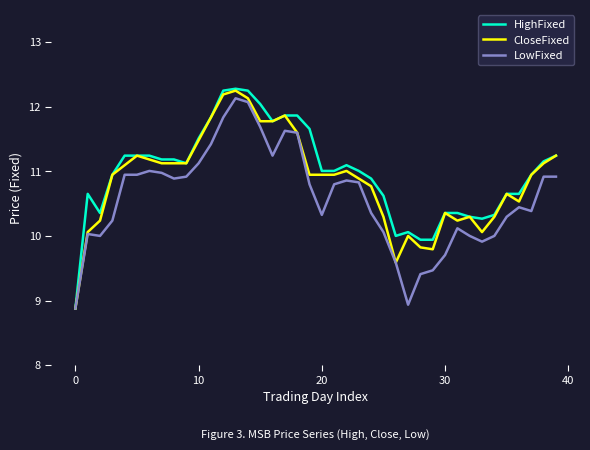

What is the greatest value displayed?

12.3